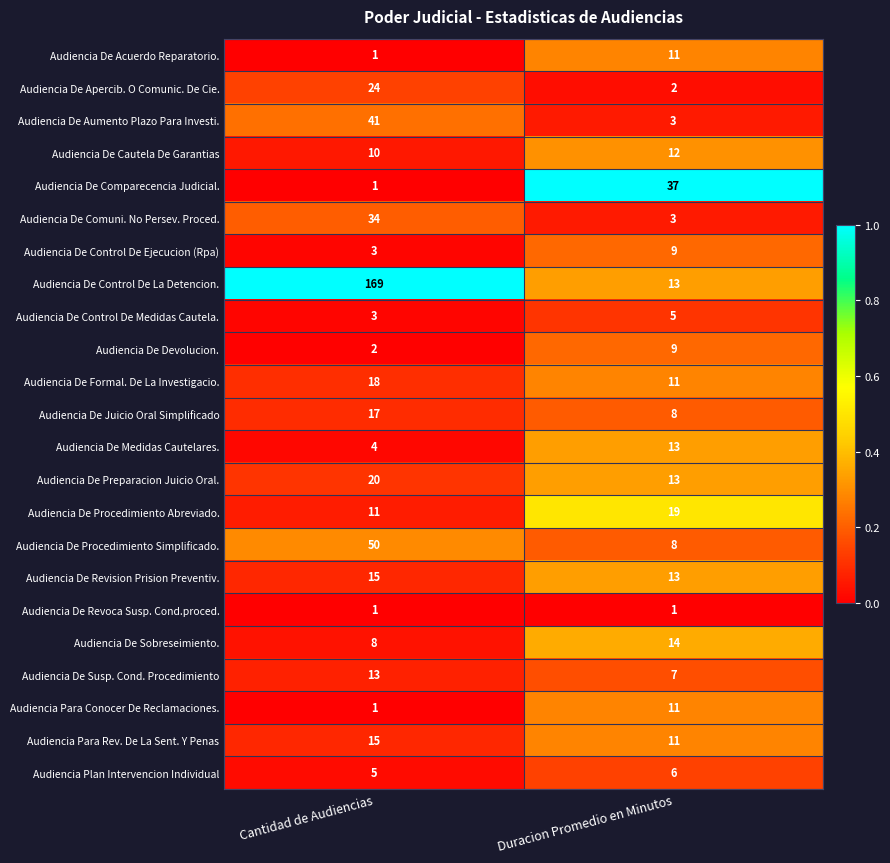

Between Cantidad de Audiencias and Duracion Promedio en Minutos, which series saw the biggest shift?

Audiencia De Control De La Detencion.